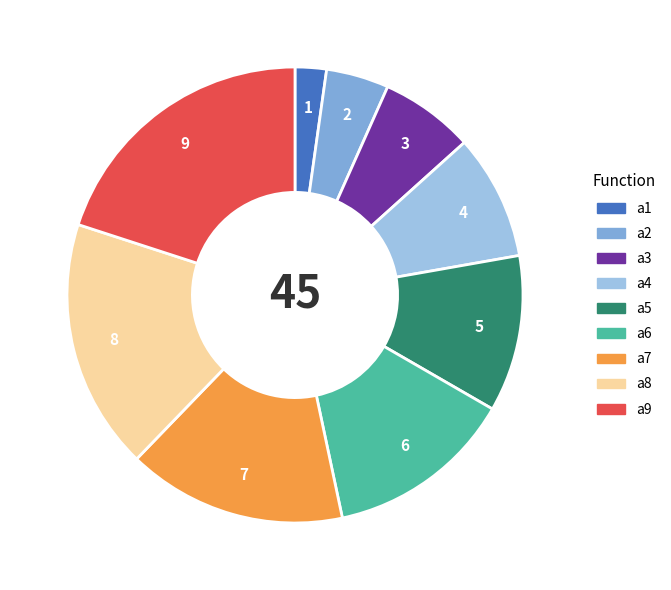

Is there any slice that represents more than half of the pie?

No